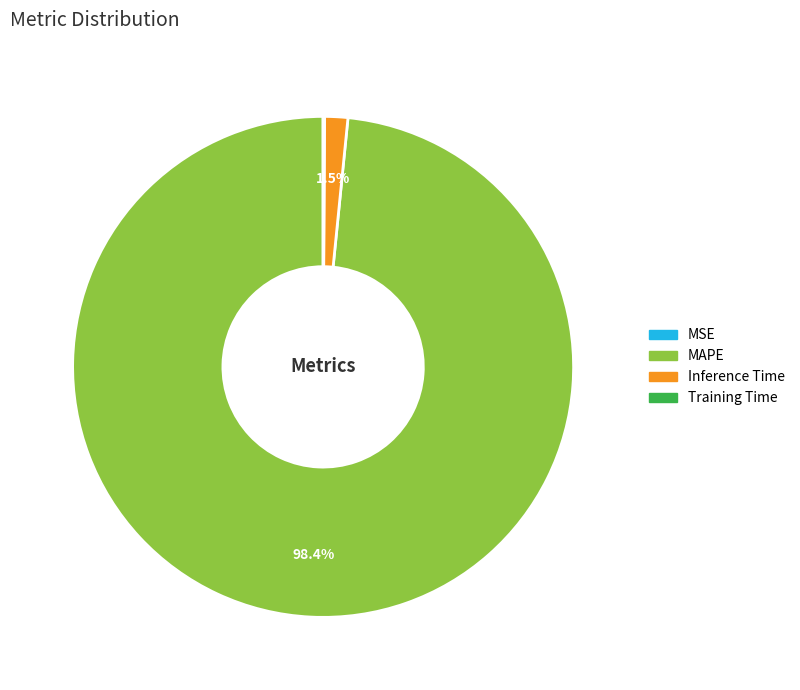

Which category has the biggest portion of the pie?

MAPE